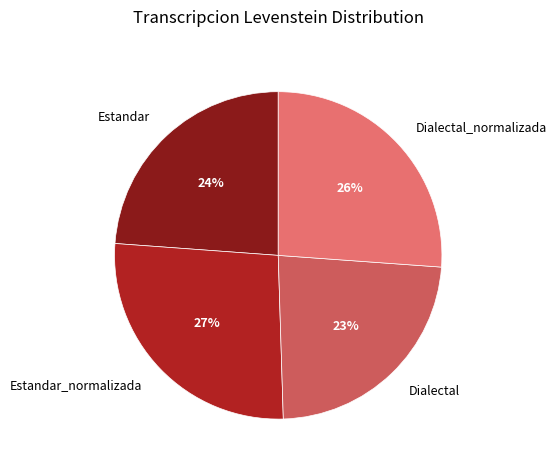

How many segments does this pie chart have?

4